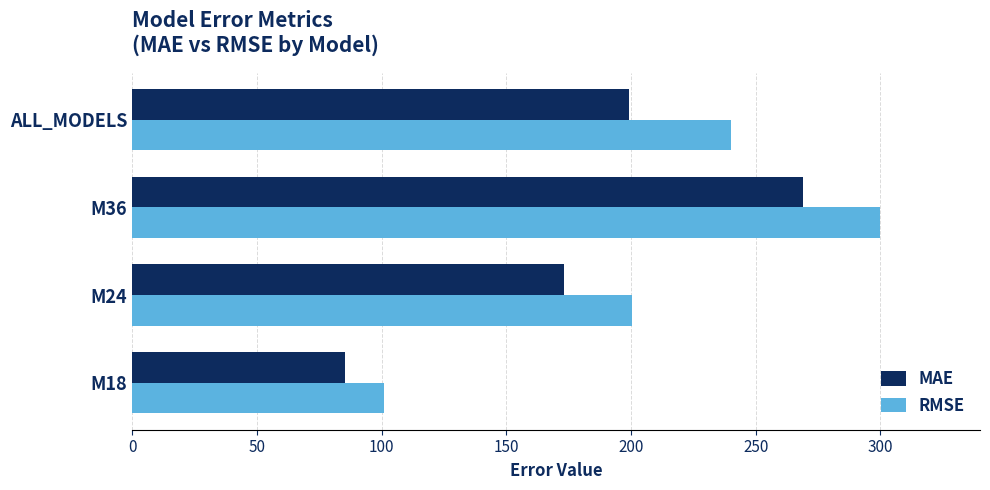

What is the difference between the second highest and second lowest values in the MAE series?

26.0